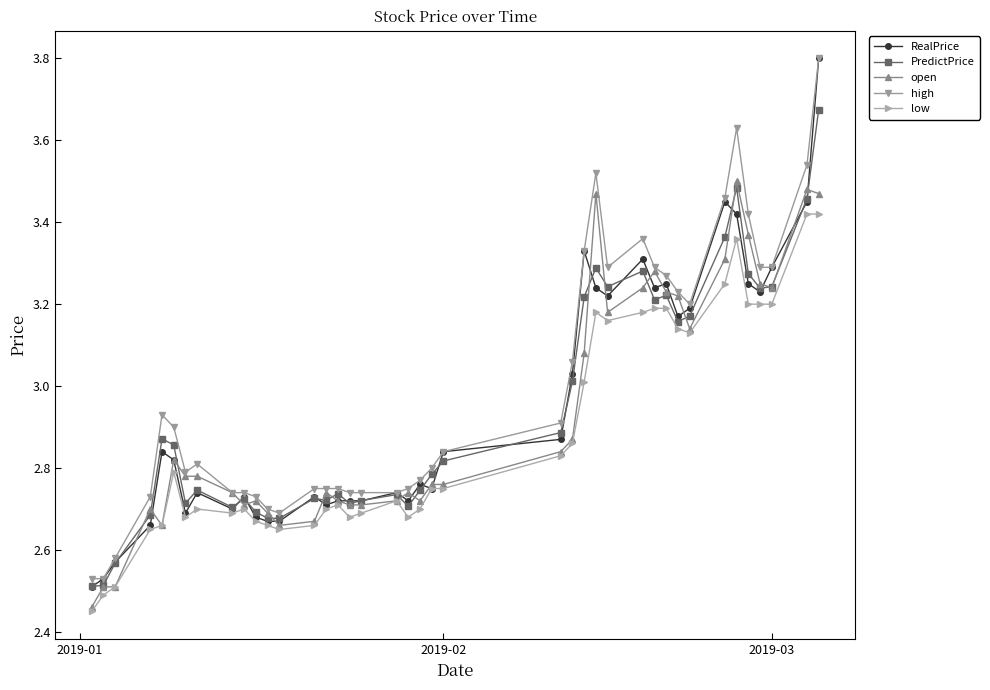

Which series has the widest spread of values?

RealPrice